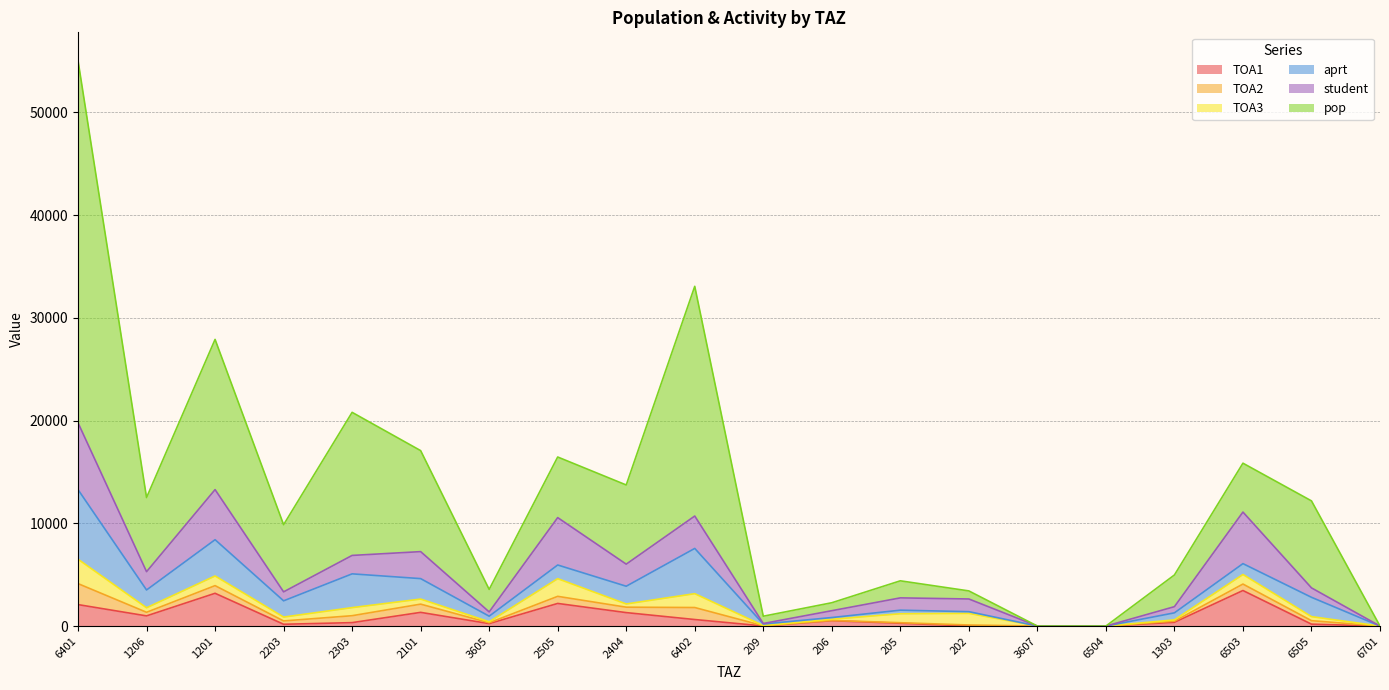

What is the label of the 7th point from the left?

3605